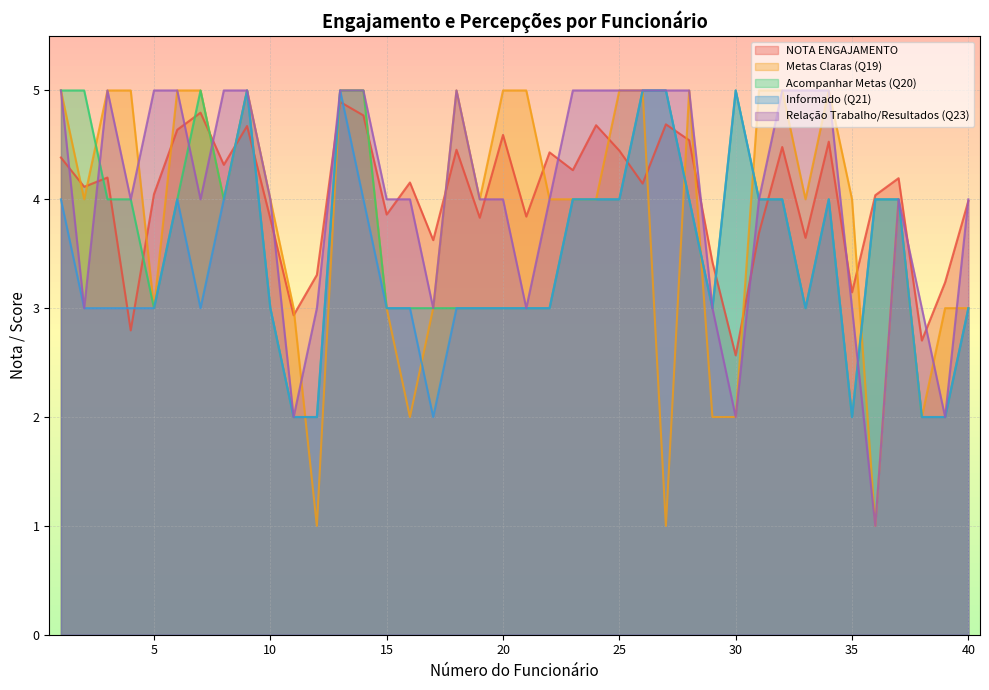

What is the value of the NOTA ENGAJAMENTO point at the 2nd from the left?

4.1